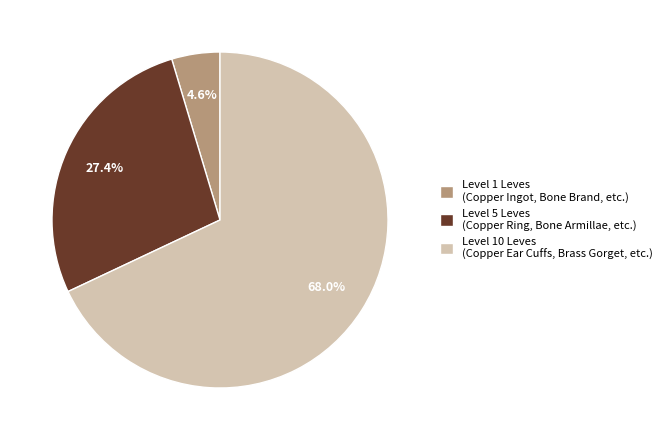

Which has a higher value, Level 10 Leves (Copper Ear Cuffs, Brass Gorget, etc.) or Level 1 Leves (Copper Ingot, Bone Brand, etc.)?

Level 10 Leves (Copper Ear Cuffs, Brass Gorget, etc.)